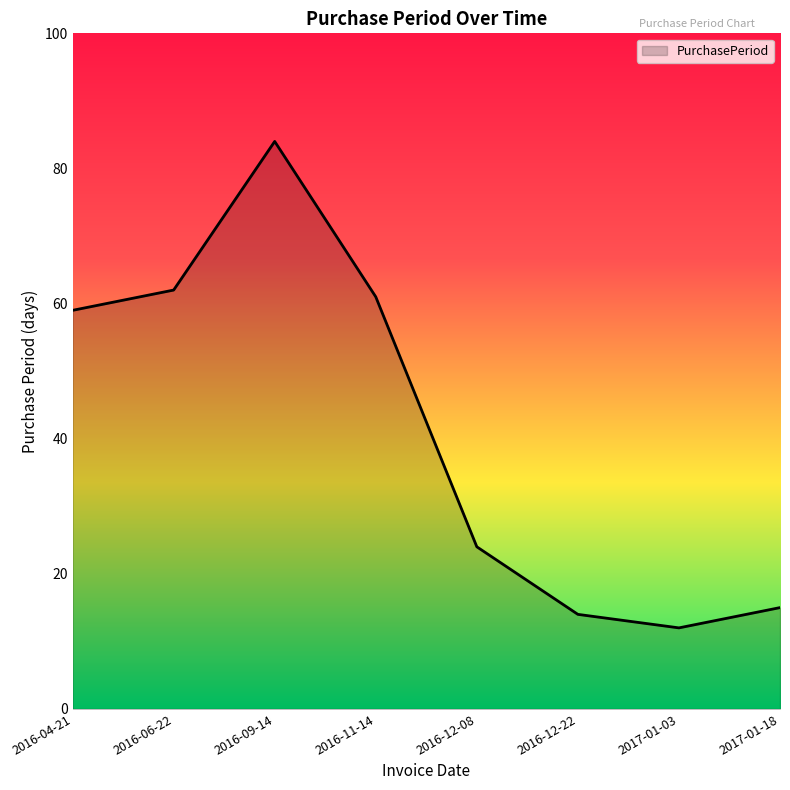

Which label corresponds to the smallest value in the chart?

2017-01-03